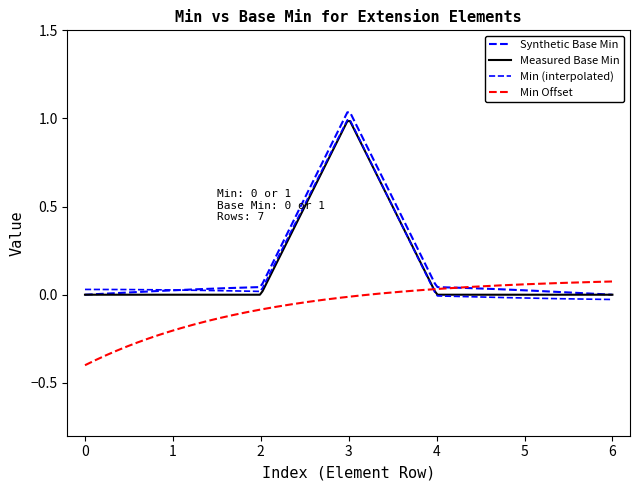

Count the number of categories in the chart.

200